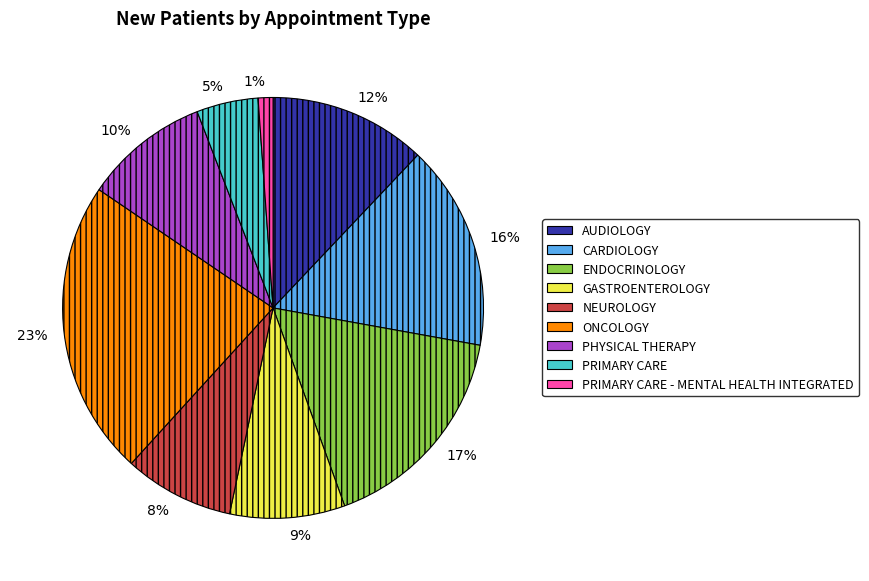

To the nearest percent, what is the average slice percentage?

11%